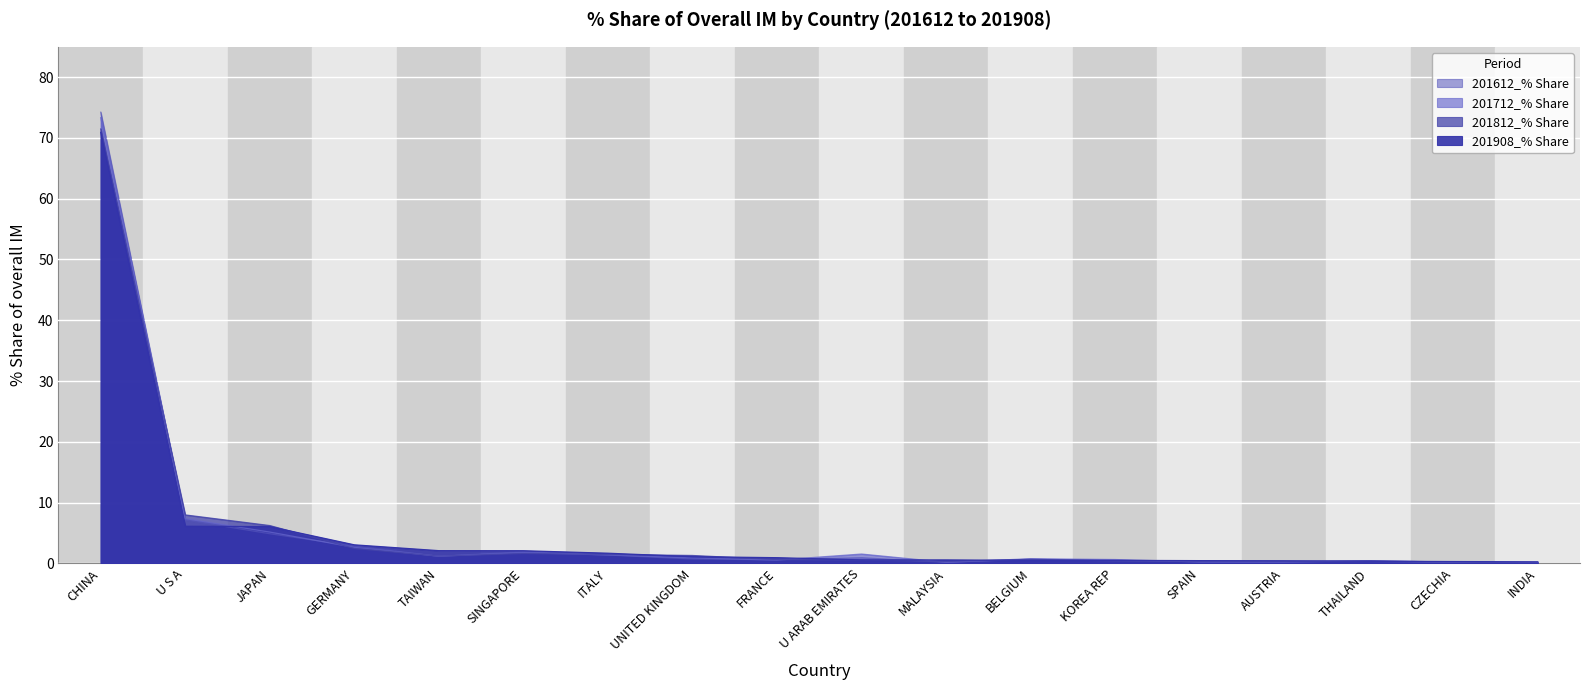

Which series ends up on top after the final intersection of 201812_% Share and 201908_% Share?

201908_% Share